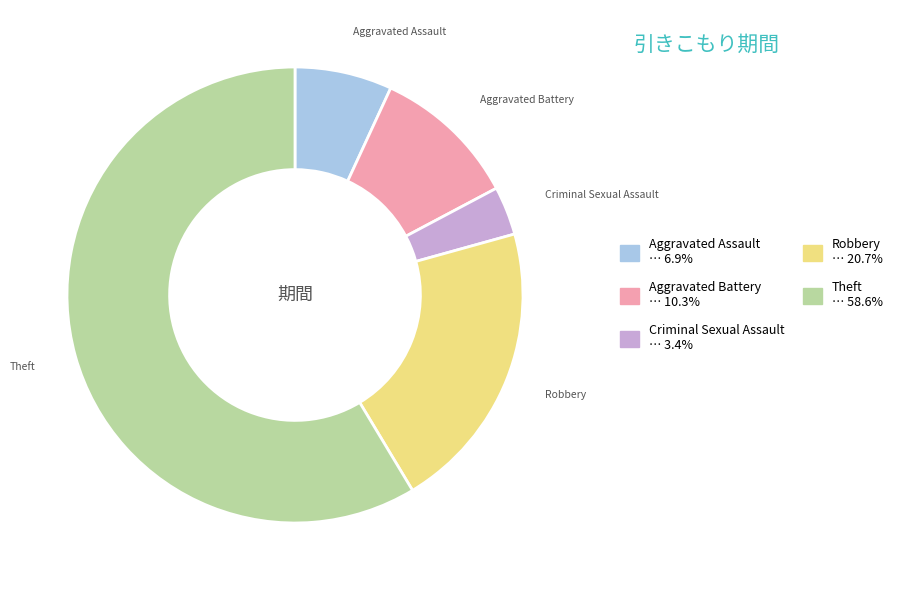

Does Robbery represent more than half of the total?

No